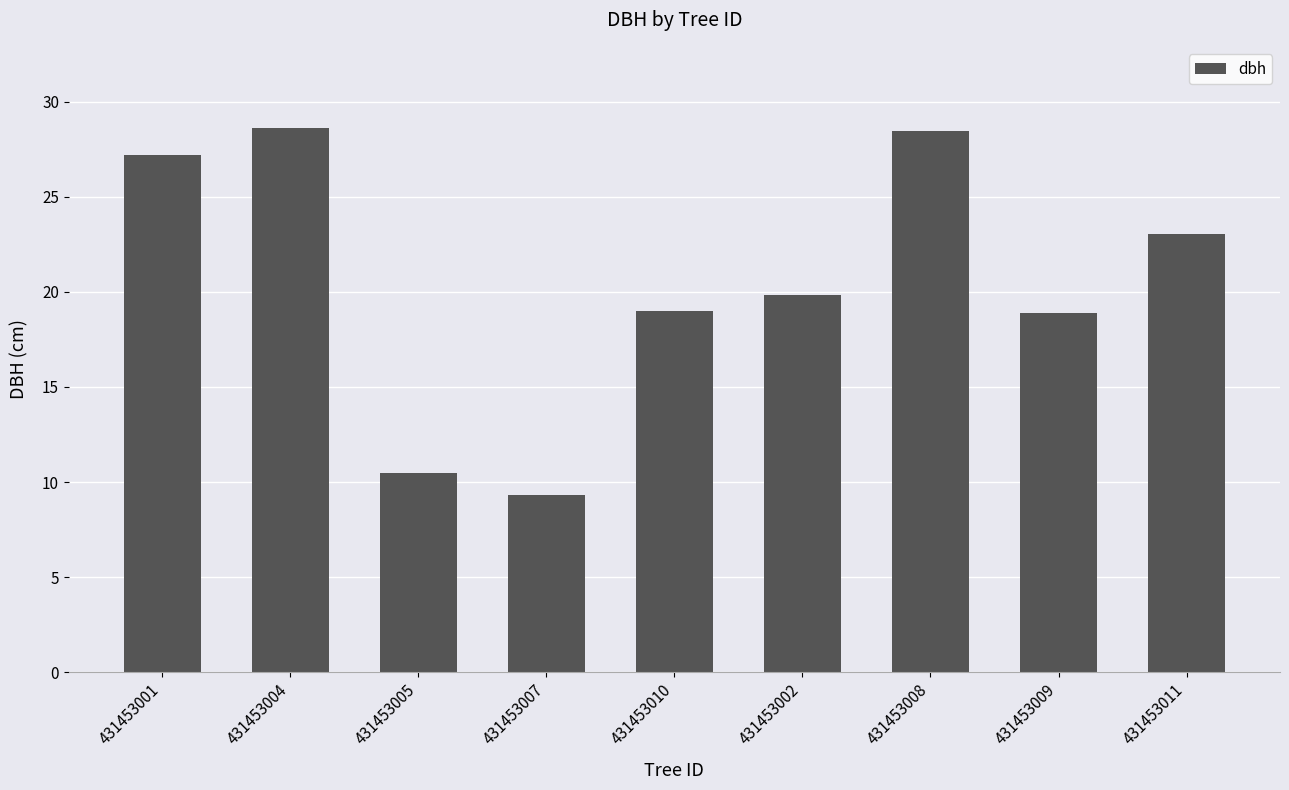

The chart shows a value of 4.5 at 431453005. True or false?

False